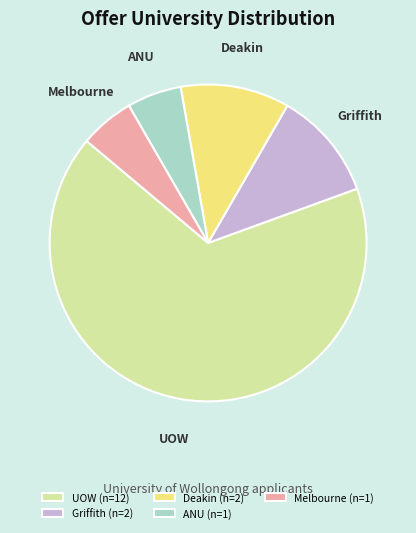

Is there any slice that represents more than half of the pie?

Yes